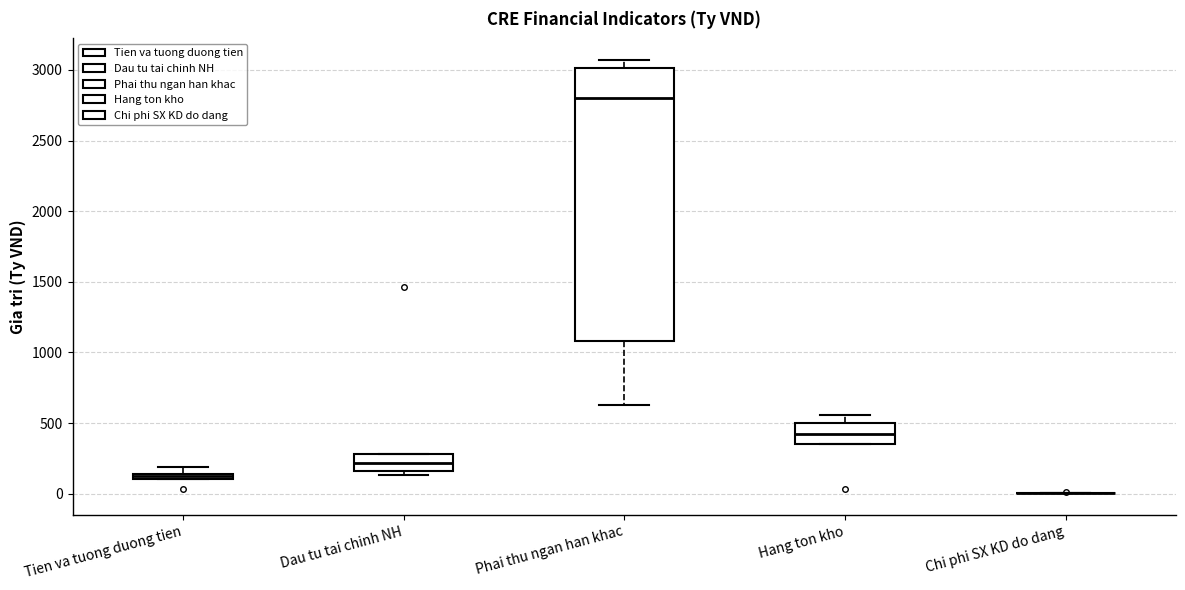

Which box is the tallest, from its lower edge to its upper edge?

Phai thu ngan han khac